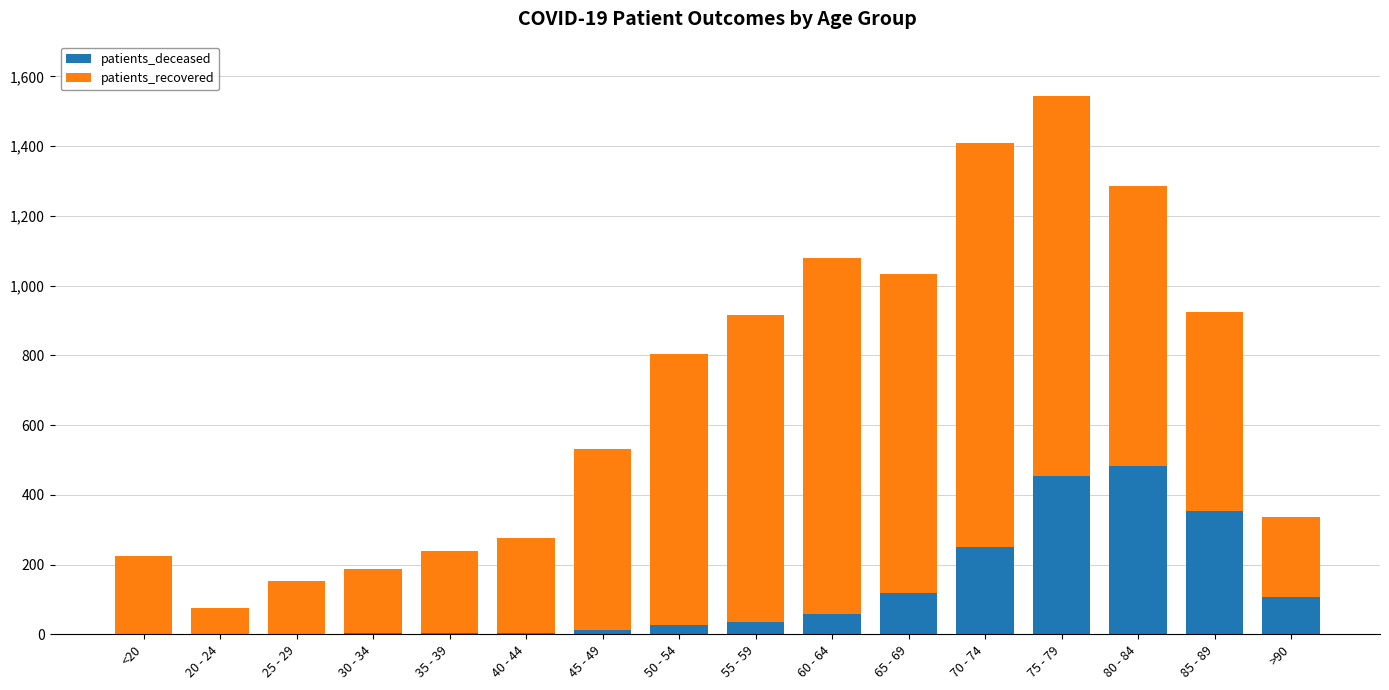

True or false: patients_deceased has a value of 119 at 65 - 69.

True